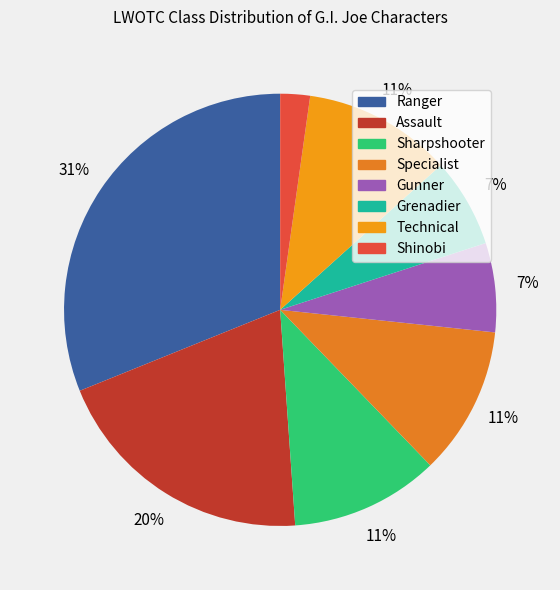

What is the largest slice in the pie chart?

Ranger